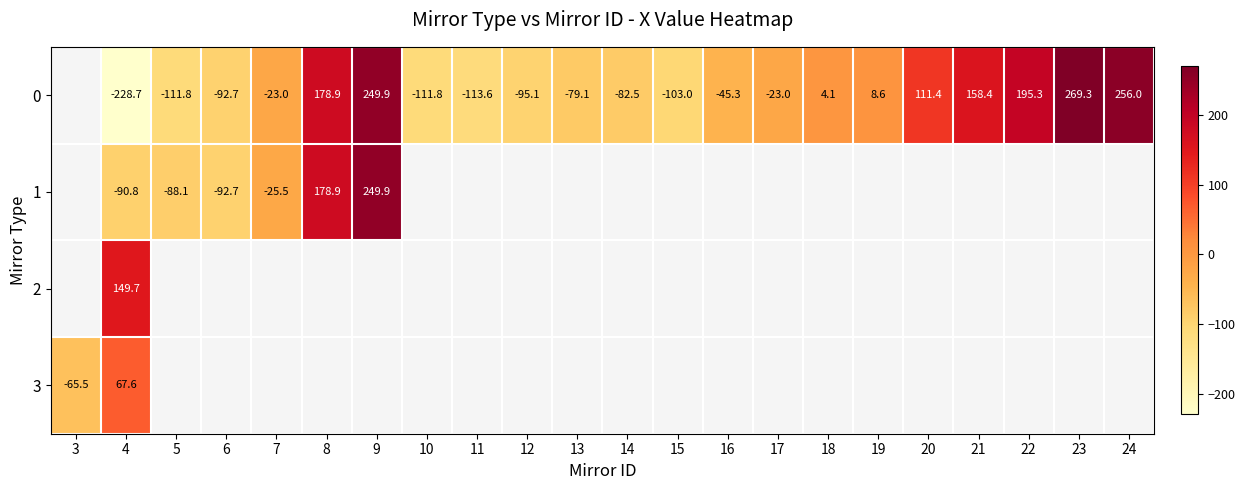

Between 13 and 8, which is larger?

8